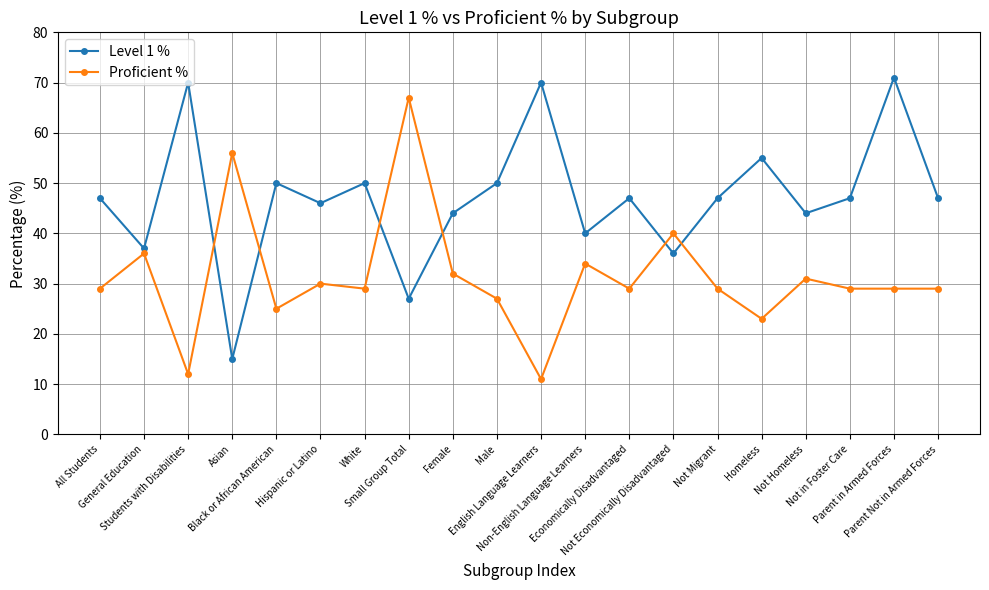

What position from the right is All Students?

20